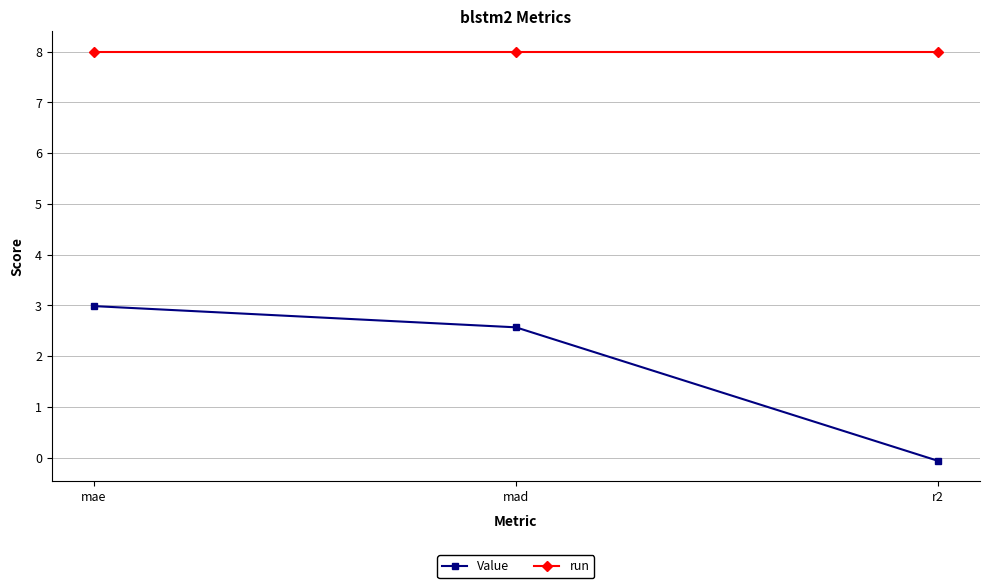

What is the difference between the second highest and minimum values in the Value series?

2.6